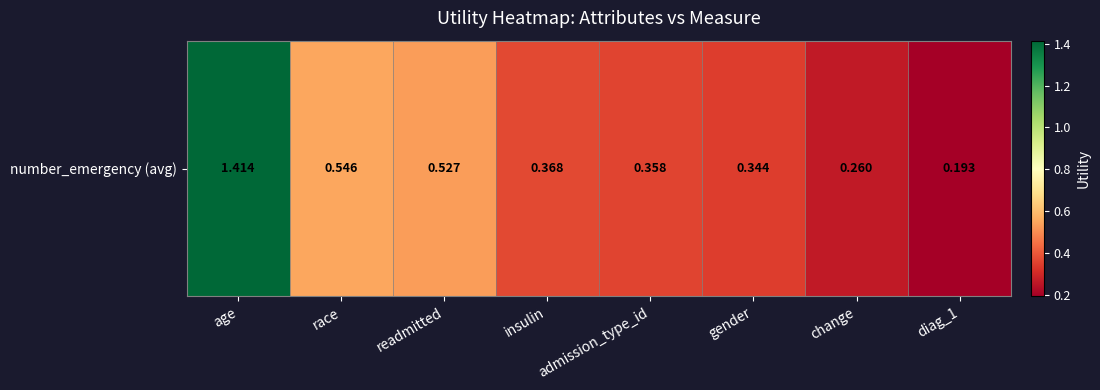

Rank the categories by value from lowest to highest.

diag_1, change, gender, admission_type_id, insulin, readmitted, race, age